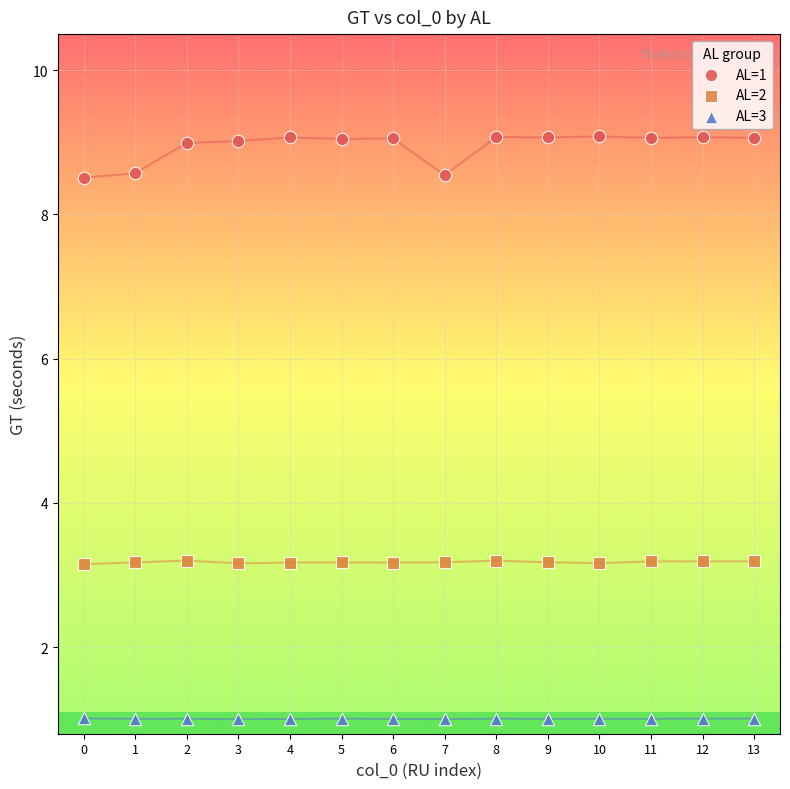

Which series has the widest spread of Y values?

AL=1